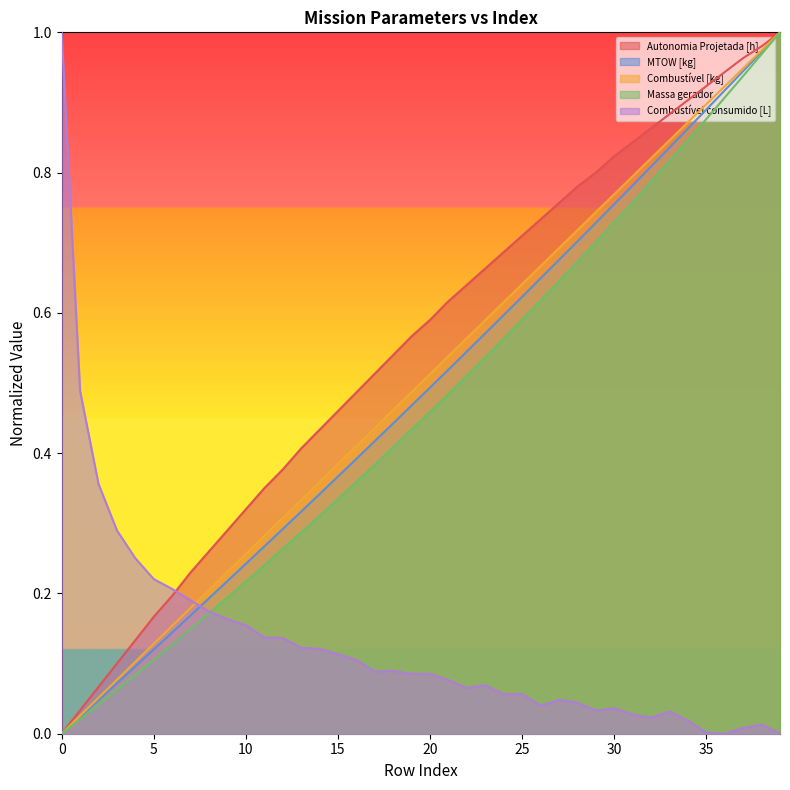

True or false: Autonomia Projetada [h] and Massa gerador cross at least once.

False